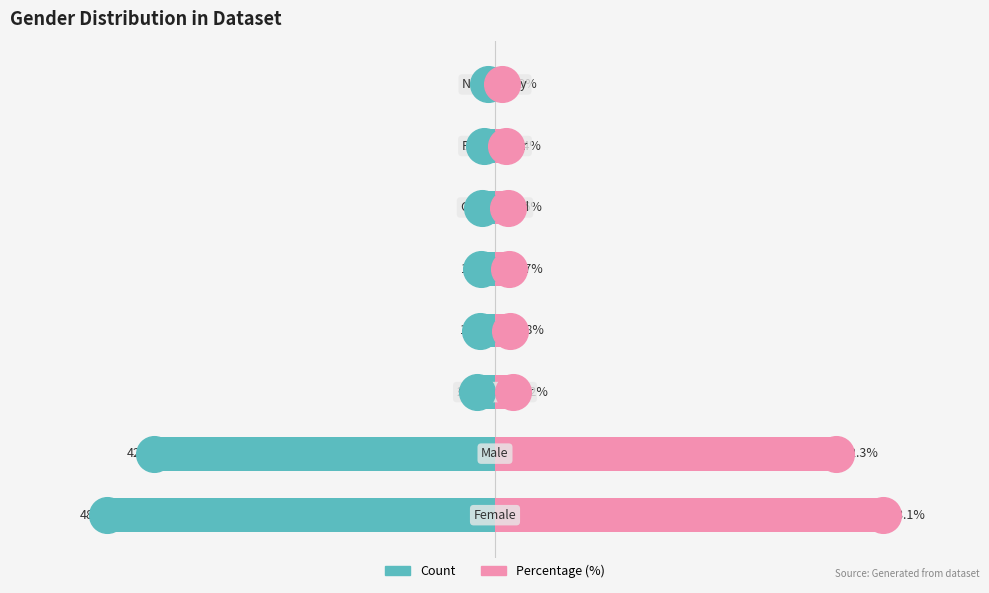

Which series contains the lowest Y value?

Count